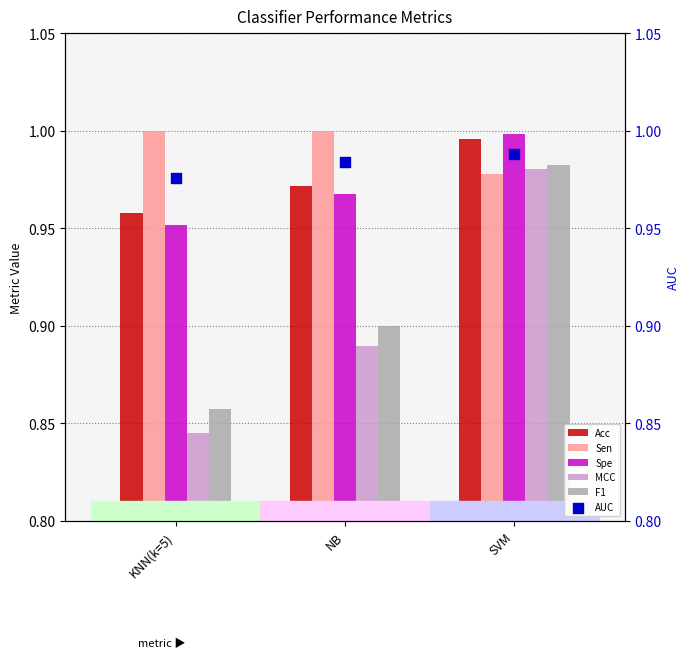

Which series has the widest spread of Y values?

MCC